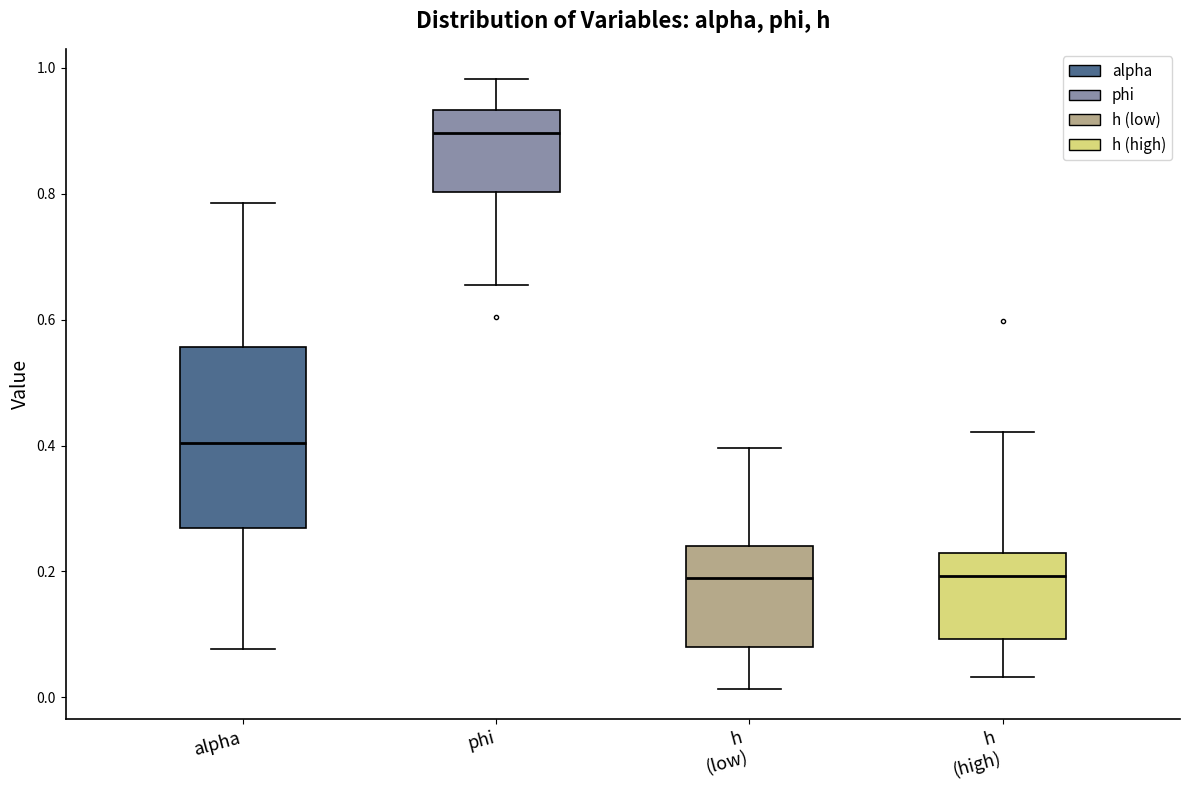

Where is the upper edge of the box for phi on the y-axis? The values are not printed on the chart, so give them approximately, as read against the axis.

0.94